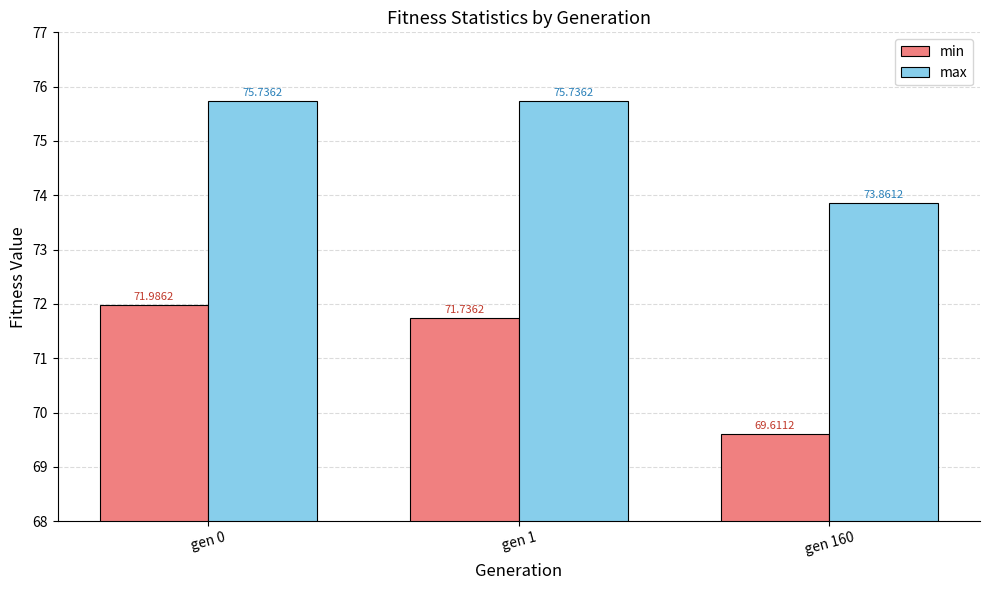

Reading left to right, extract all data points from this chart.

min: 72.0	71.7	69.6
max: 75.7	75.7	73.9